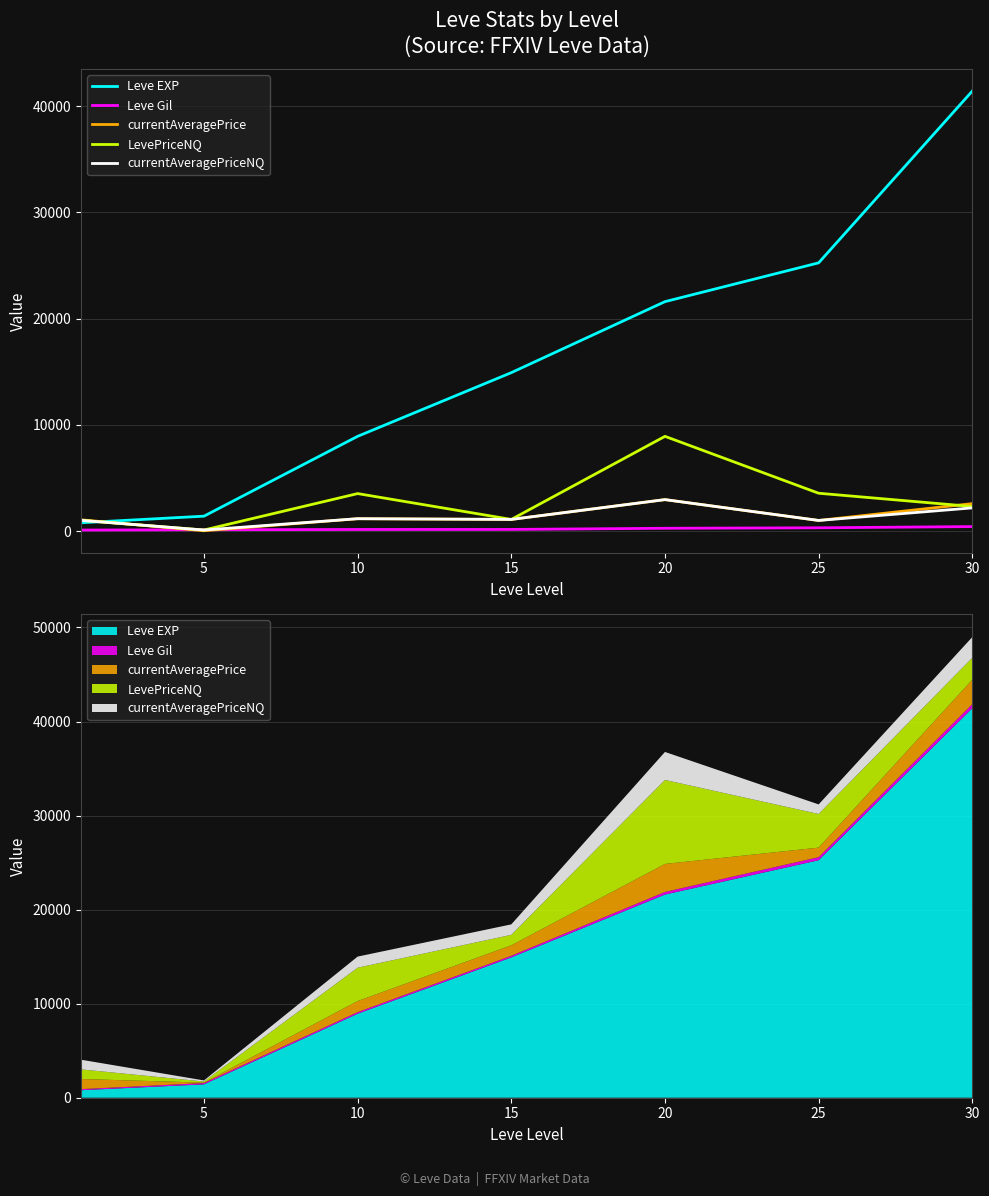

Count the number of categories in the chart.

7